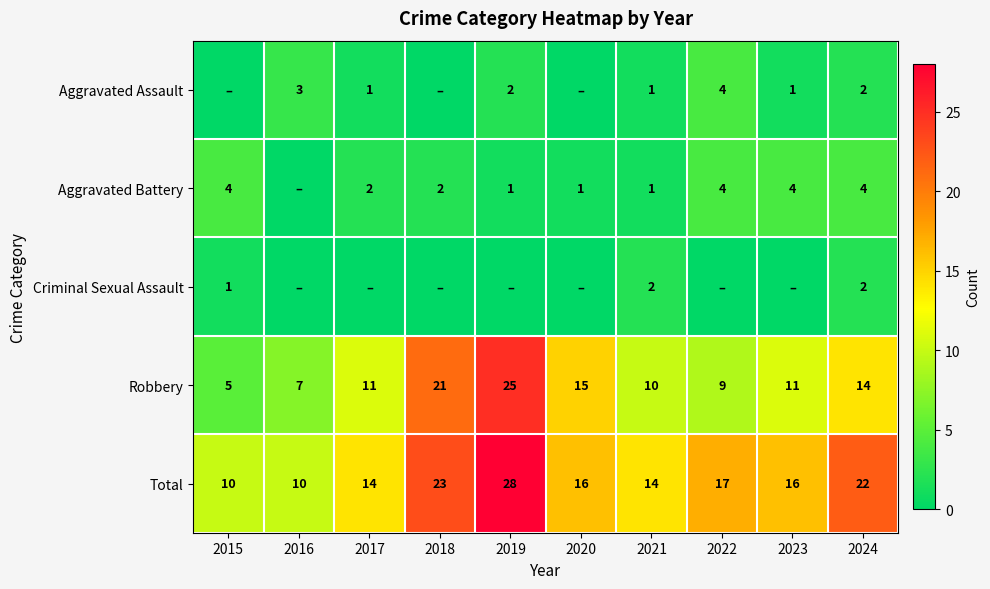

The value of Robbery at 2017 is 14. True or false?

False